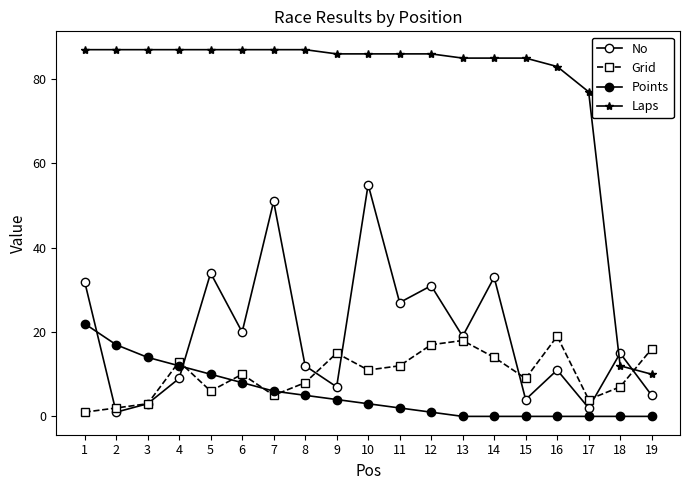

How many series are shown in this chart?

4